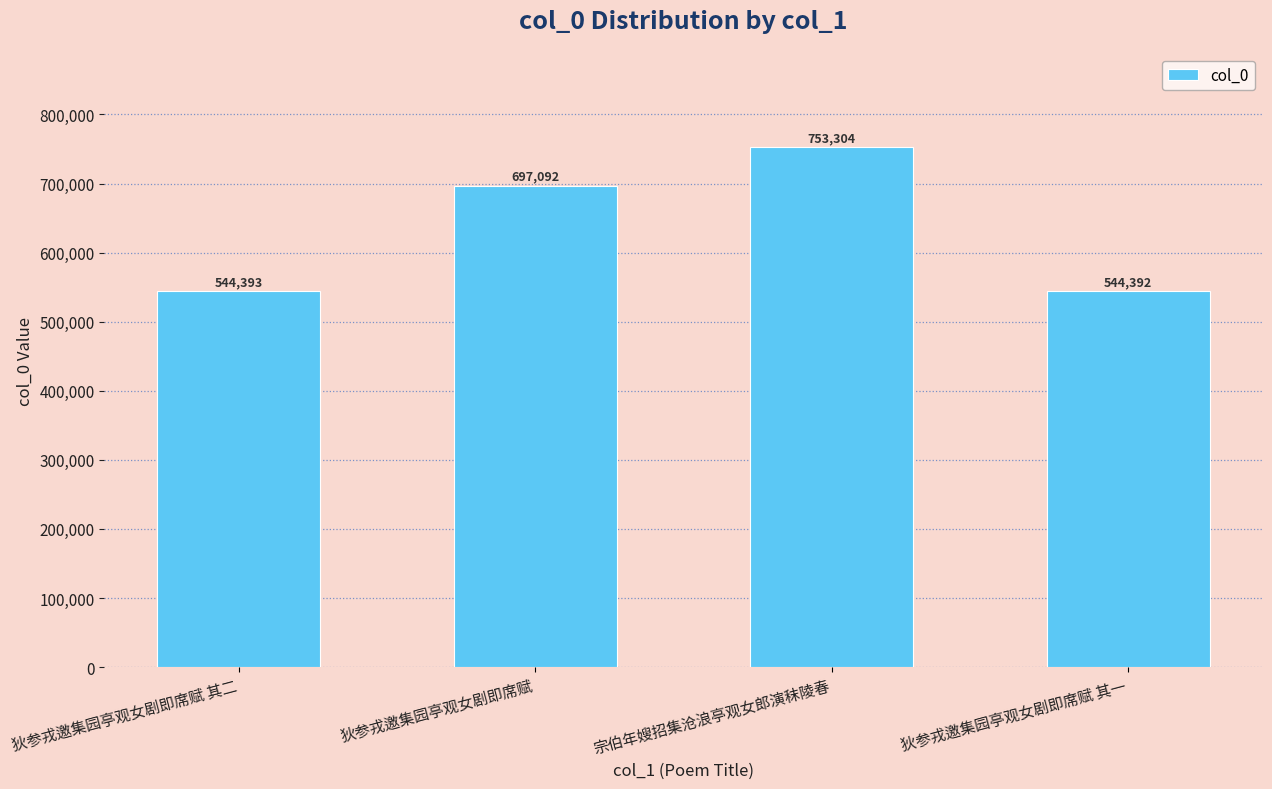

Reading left to right, extract all data points from this chart.

544393	697092	753304	544392